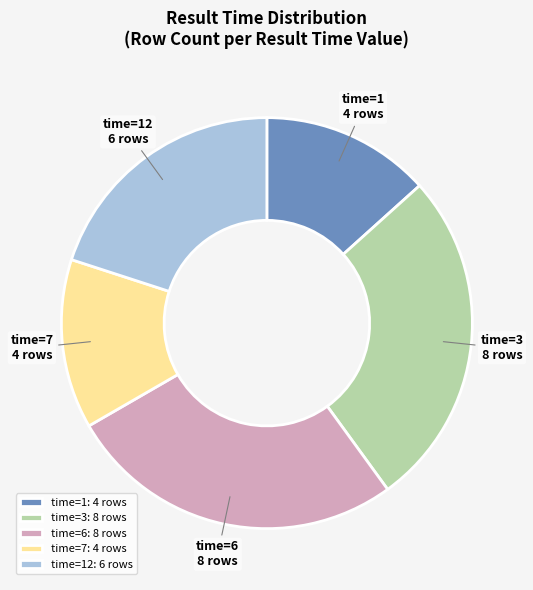

Is there any slice that represents more than half of the pie?

No